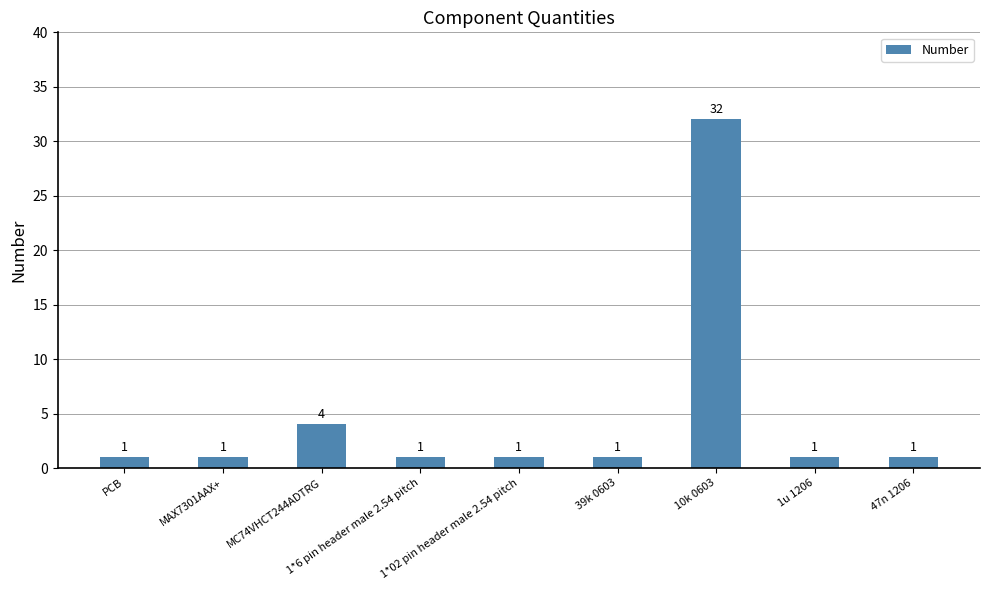

How many bars are there in total?

9